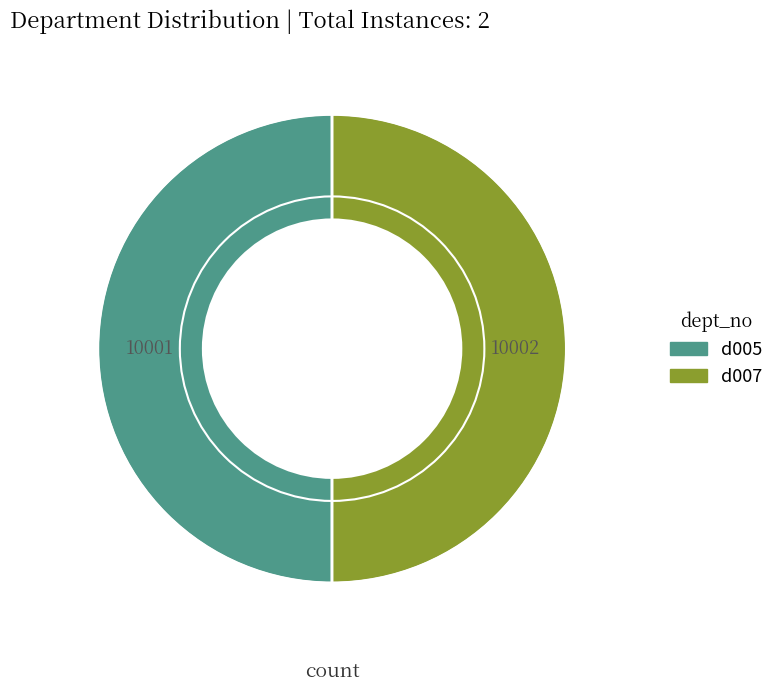

Is it true that d007 is 62% of the pie?

False